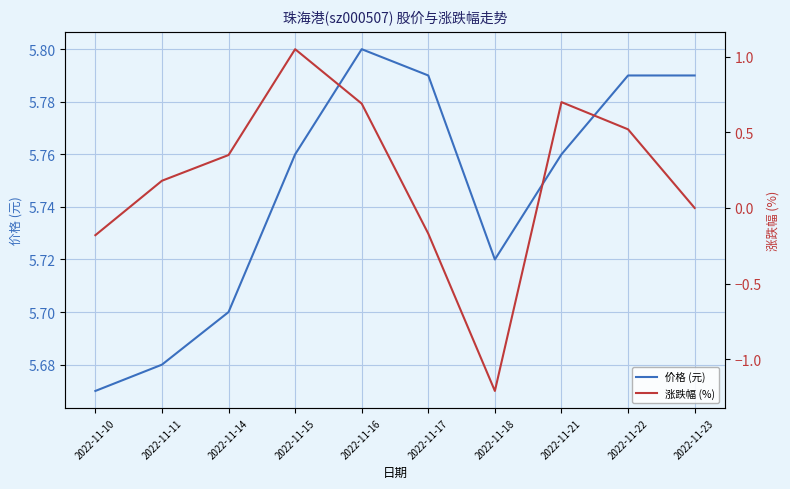

How many 价格 (元) values are between 5 and 6?

10